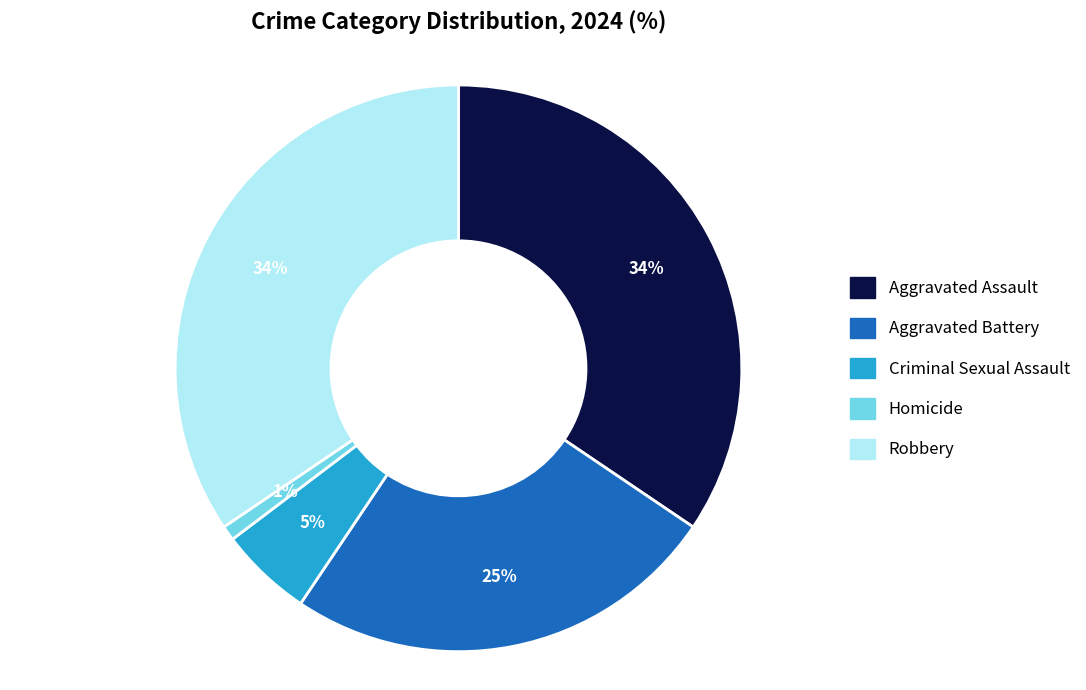

Which has a higher value, Aggravated Battery or Criminal Sexual Assault?

Aggravated Battery